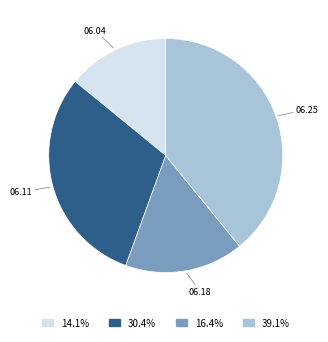

Does 06.04 account for over 50% of the chart?

No